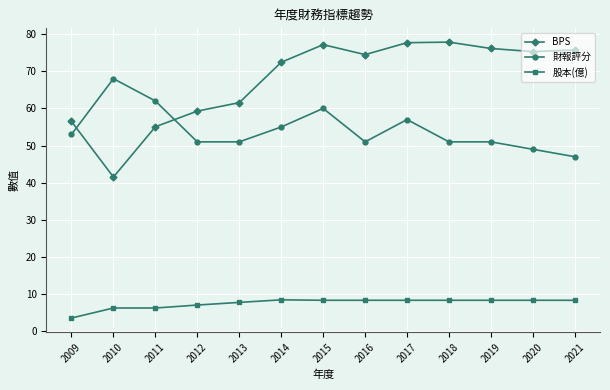

Rank the series by their maximum value, from lowest to highest.

股本(億), 財報評分, BPS